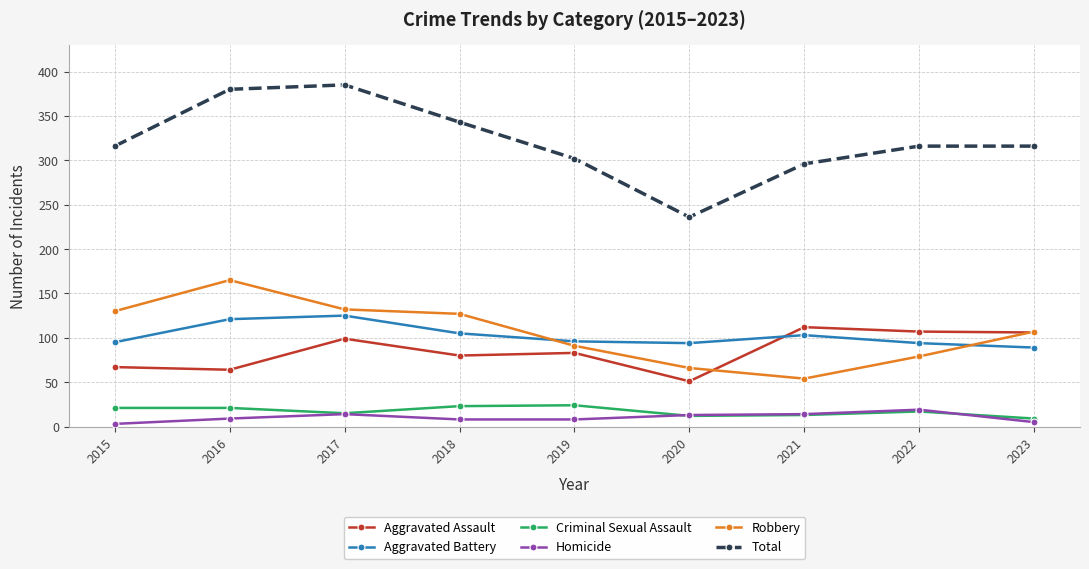

What is the greatest value displayed?

385